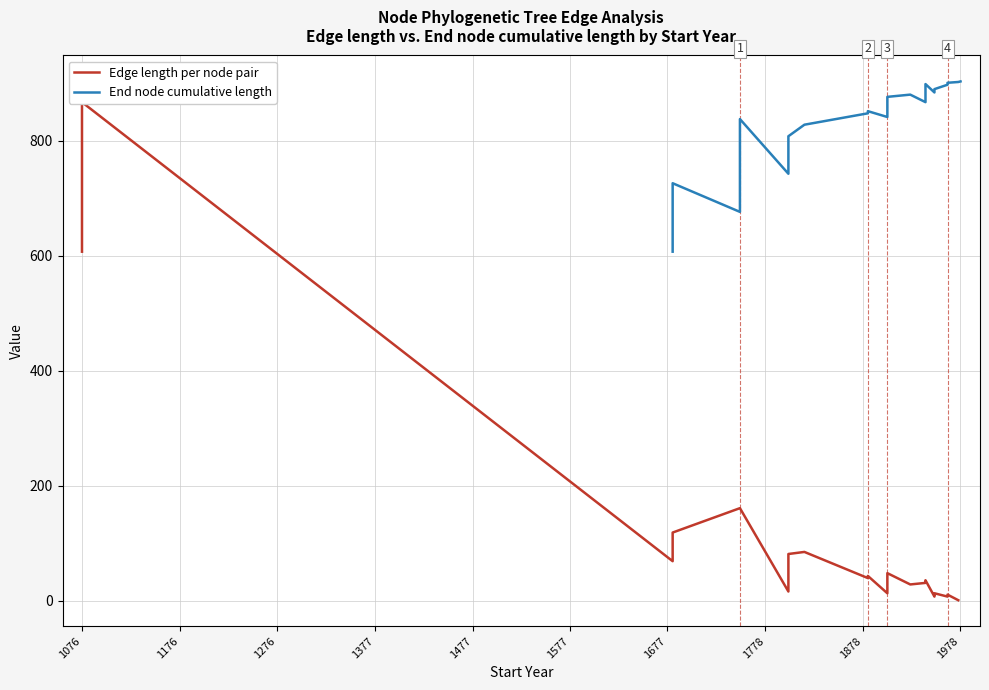

Reading left to right, extract all data points from this chart.

Edge length per node pair: 607.0	866.8	69.1	118.9	161.3	16.5	81.7	85.2	39.8	43.6	13.4	48.4	28.7	31.4	36.0	7.6	13.4	7.6	11.1	1.3
End node cumulative length: 607.0	725.9	676.1	837.4	742.4	807.6	827.6	847.4	851.2	841.0	876.0	879.9	866.8	898.2	883.7	889.4	897.1	900.5	901.8	902.8